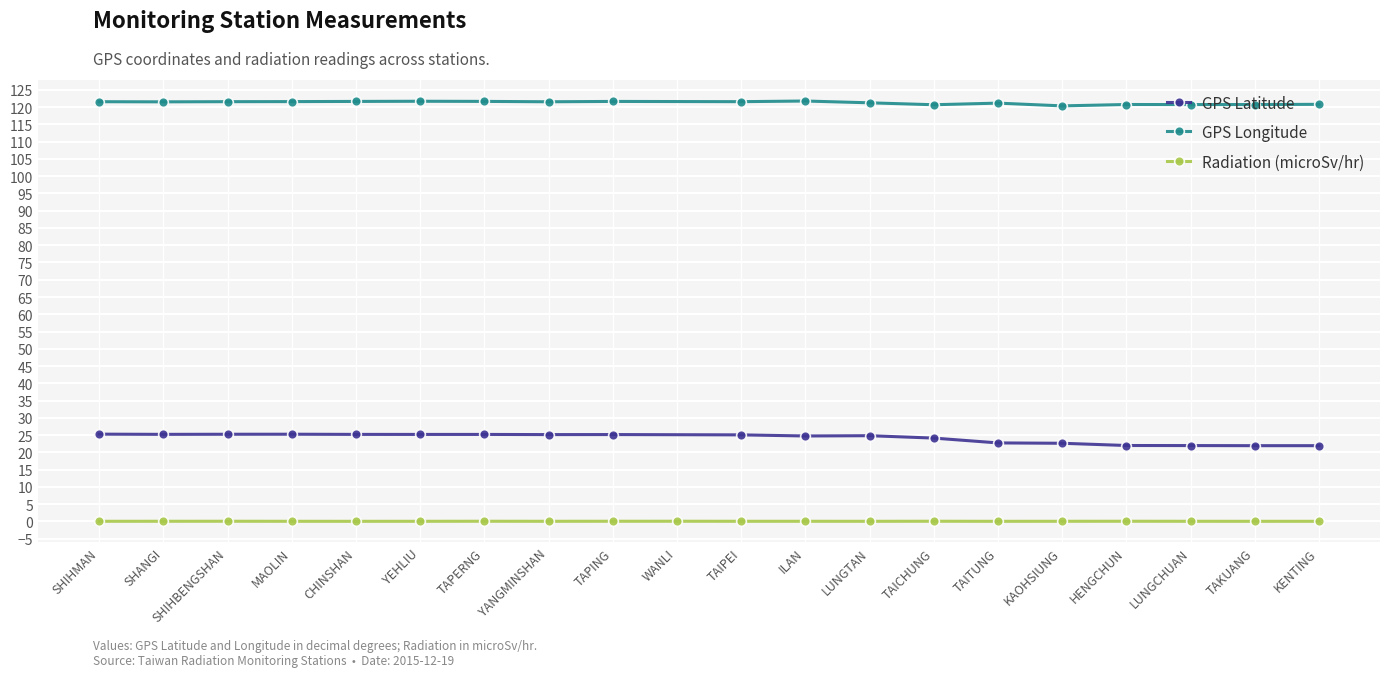

How many interior local valleys does the GPS Latitude series have?

4